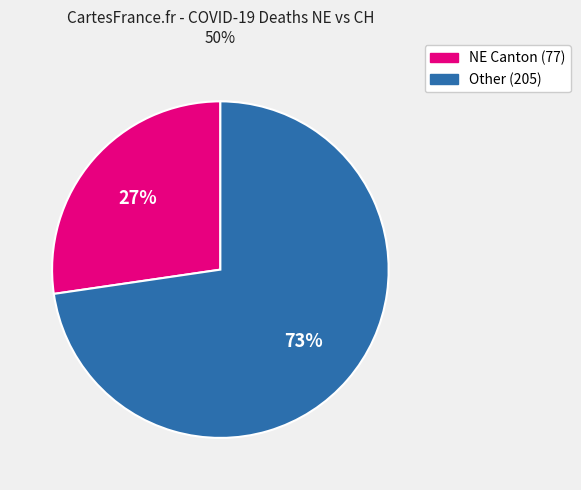

Is there any slice that represents more than half of the pie?

Yes